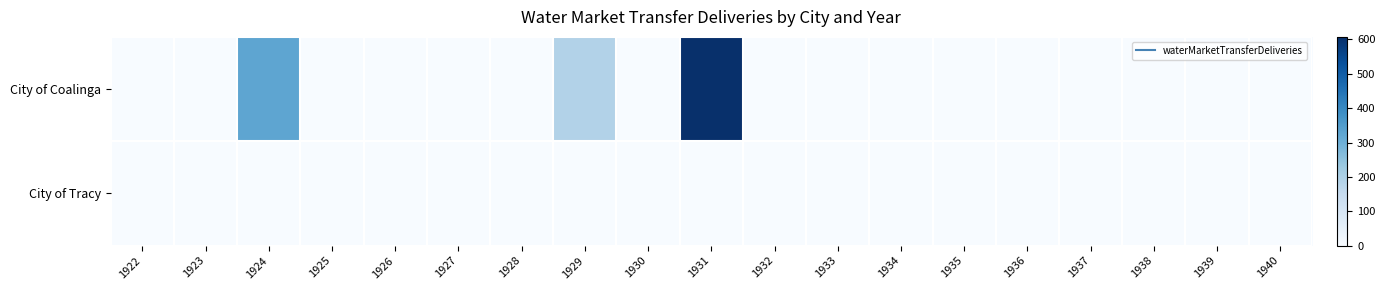

Reading left to right, what are all the values shown in this chart?

City of Coalinga: 1922=0.0	1923=0.0	1924=327.1	1925=0.0	1926=0.0	1927=0.0	1928=0.0	1929=189.2	1930=0.0	1931=607.3	1932=0.0	1933=0.0	1934=0.0	1935=0.0	1936=0.0	1937=0.0	1938=0.0	1939=0.0	1940=0.0
City of Tracy: 1922=0.0	1923=0.0	1924=0.0	1925=0.0	1926=0.0	1927=0.0	1928=0.0	1929=0.0	1930=0.0	1931=0.0	1932=0.0	1933=0.0	1934=0.0	1935=0.0	1936=0.0	1937=0.0	1938=0.0	1939=0.0	1940=0.0